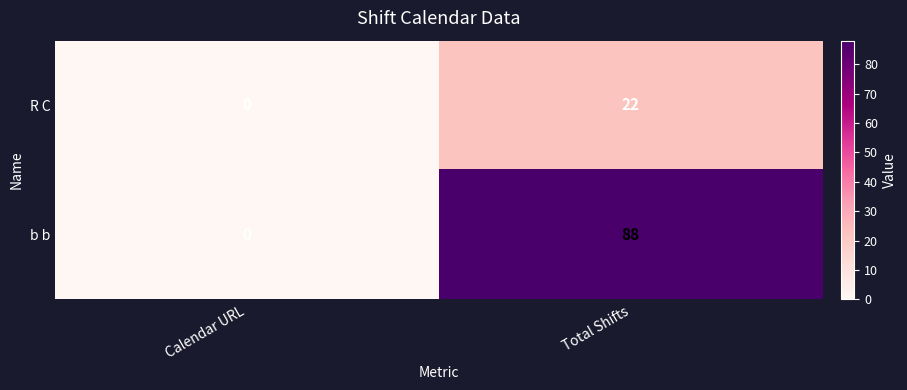

What is the sum of all b b values?

88